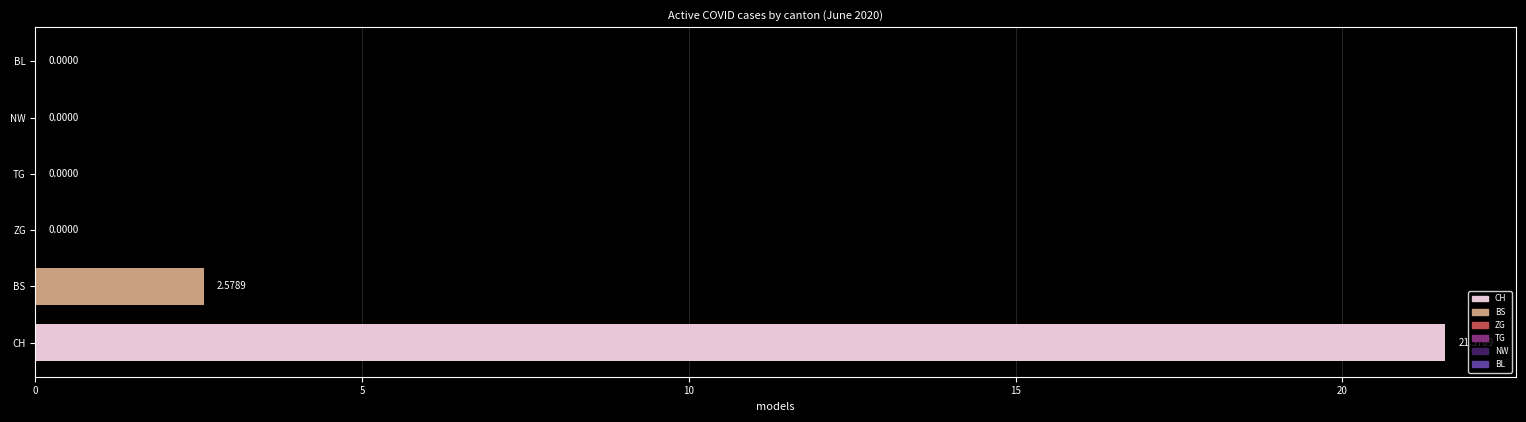

At which category does the chart reach its peak across all series?

CH